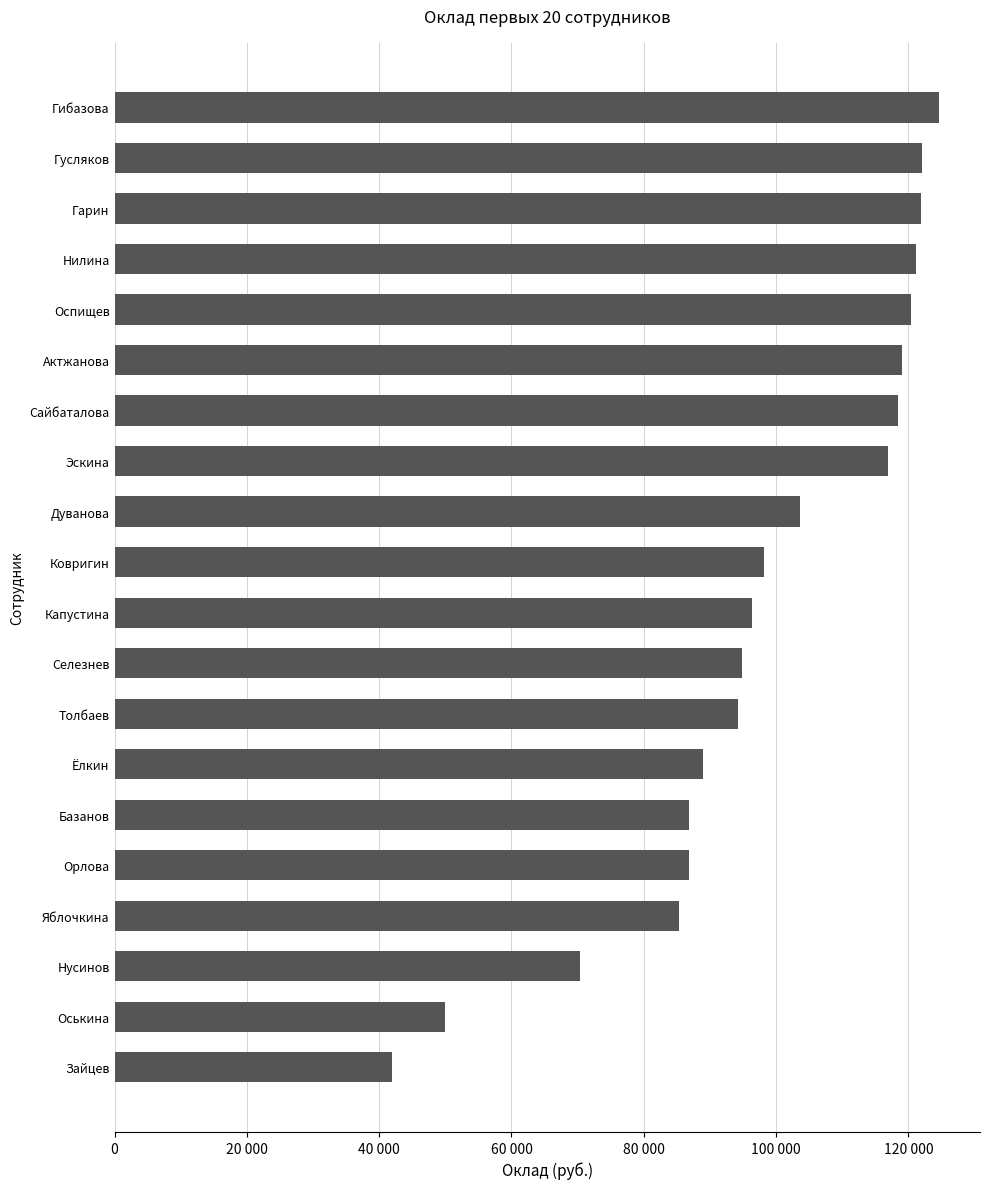

Where does the data first go above 98200?

Дуванова